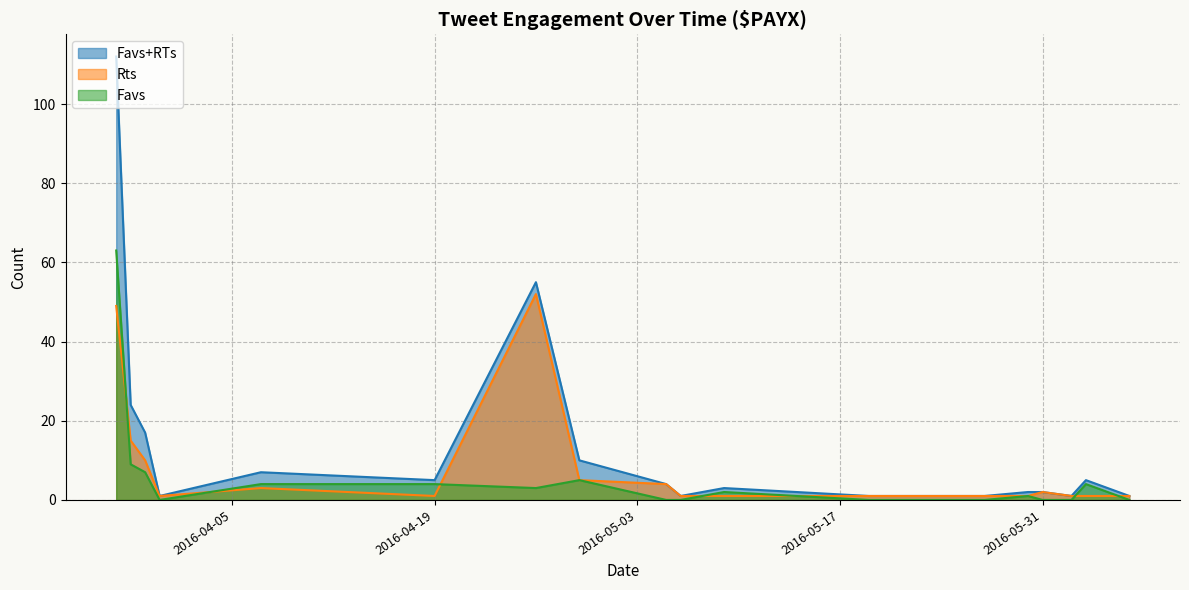

At how many categories does at least one series exceed 56?

1